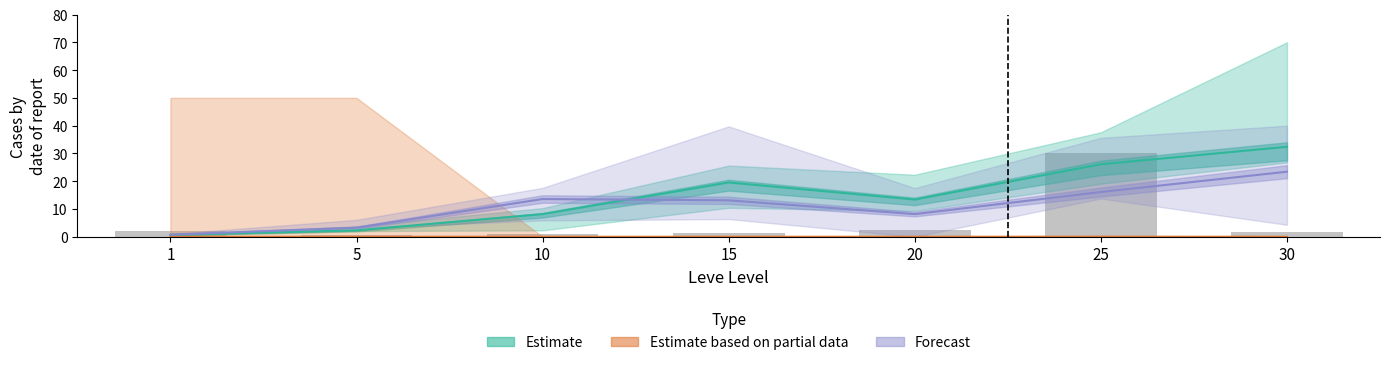

Which category has the lowest value across all series?

5